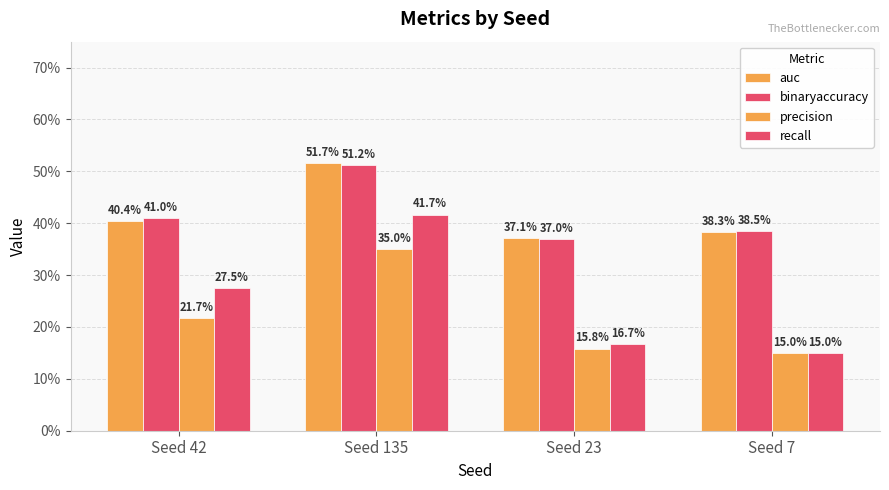

Does the chart contain stacked bars?

No